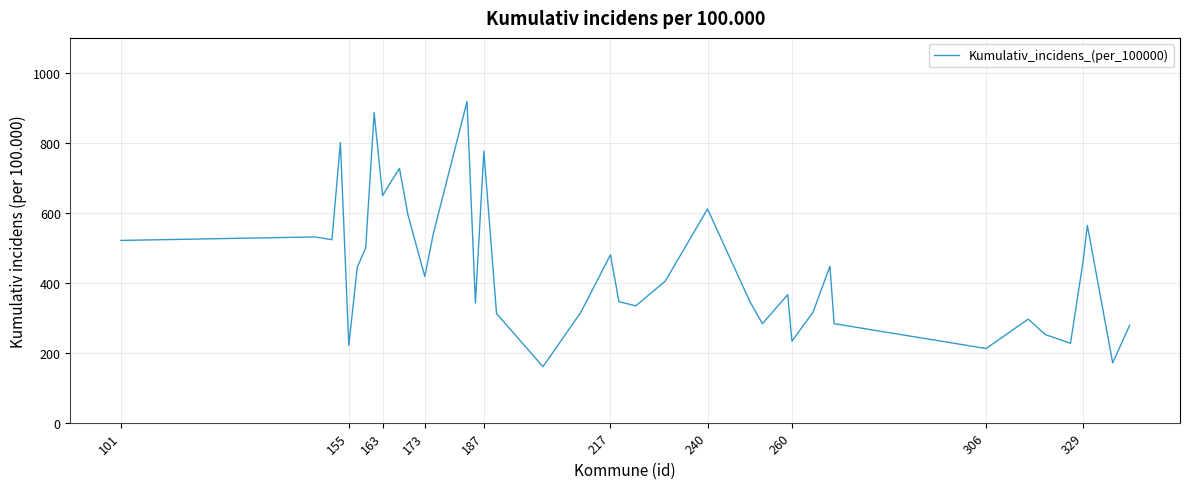

What is the difference between the second highest and minimum values?

726